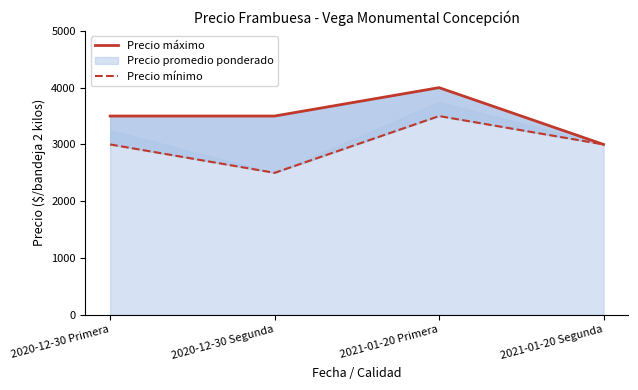

What is the approximate value of Precio máximo at 2020-12-30 Primera, to the nearest 10?

3500